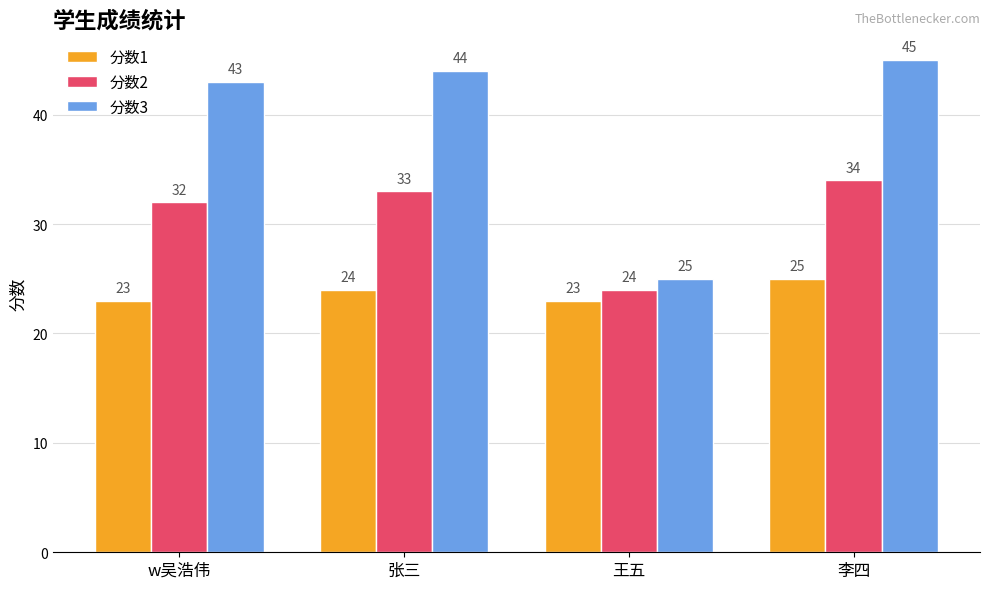

What is the difference between the second highest and second lowest values in the 分数3 series?

1